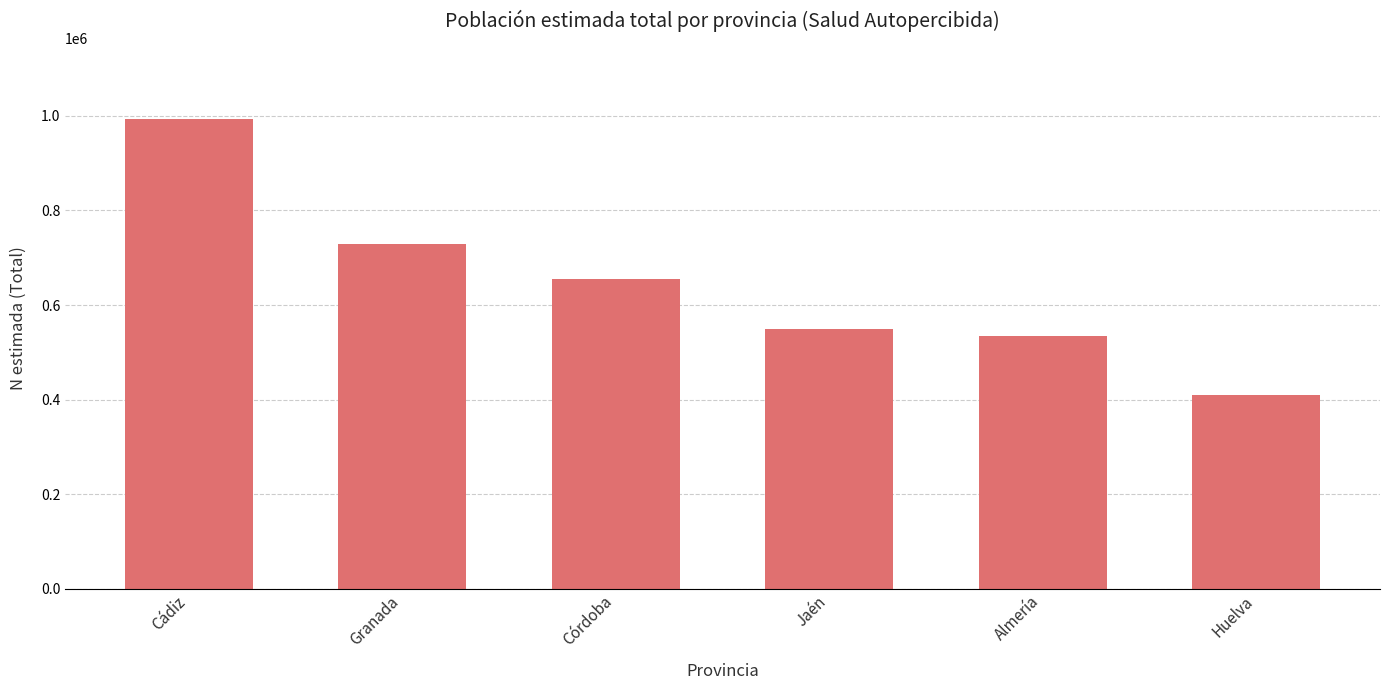

What is the label of the 3rd bar from the right?

Jaén